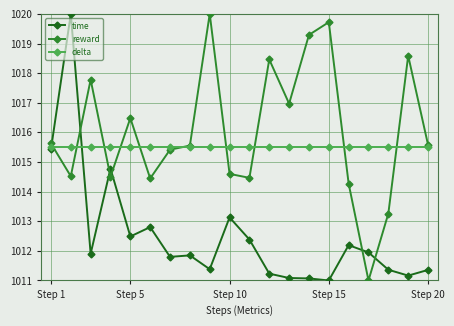

What is the value of the delta point at the 3rd from the left?

1015.5